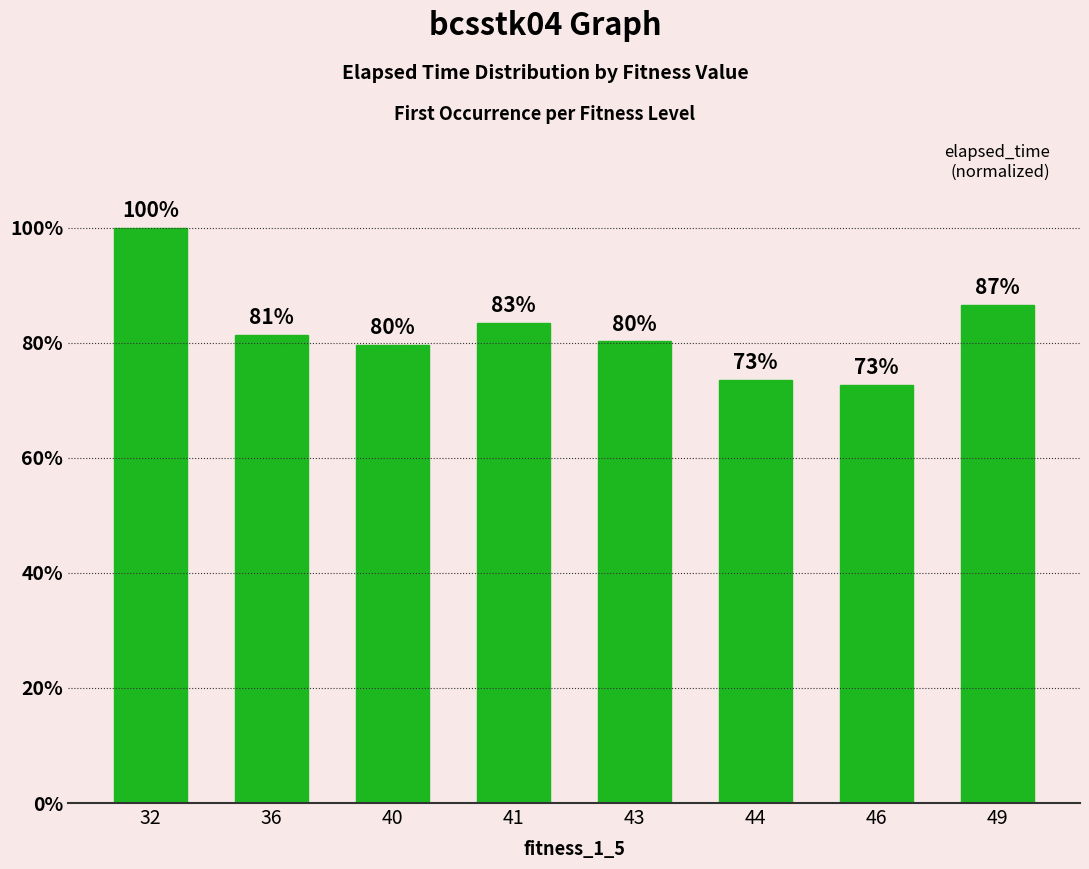

Reading left to right, extract all data points from this chart.

32=1.0	36=0.8	40=0.8	41=0.8	43=0.8	44=0.7	46=0.7	49=0.9